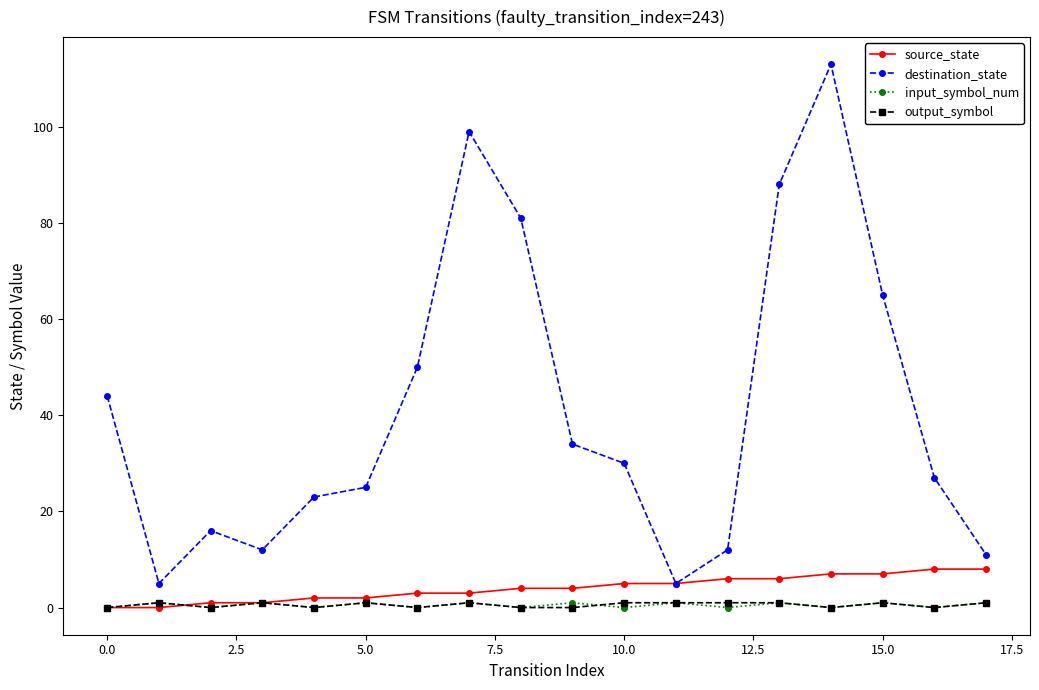

True or false: destination_state and output_symbol cross at least once.

False